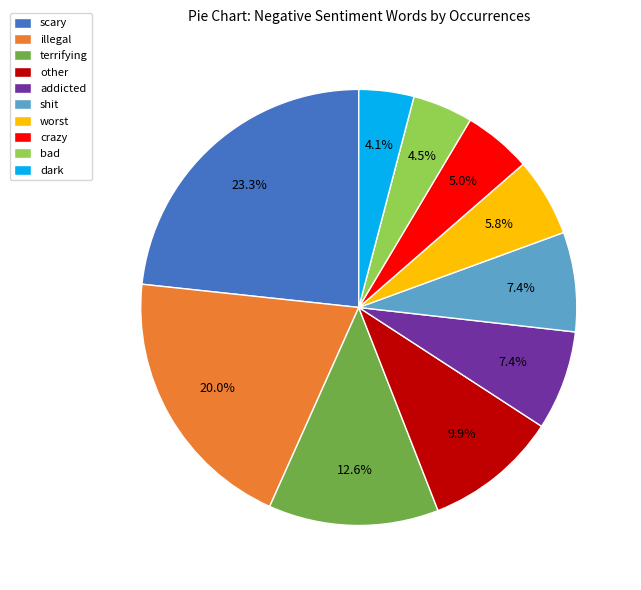

Is there any slice that represents more than half of the pie?

No